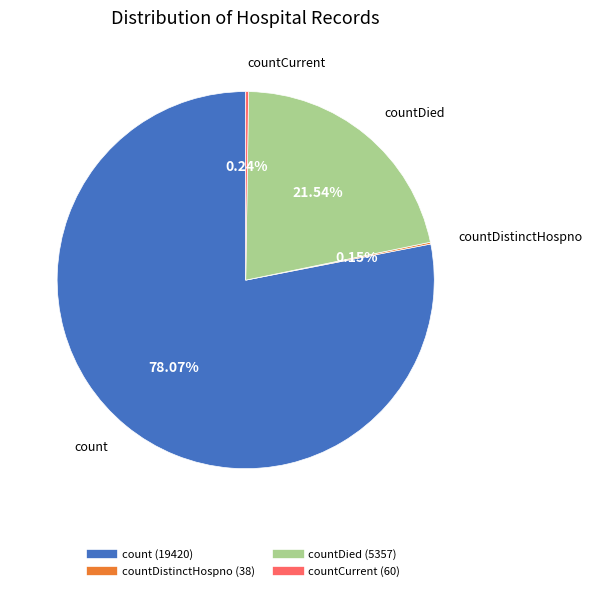

Is there a majority slice in this chart?

Yes